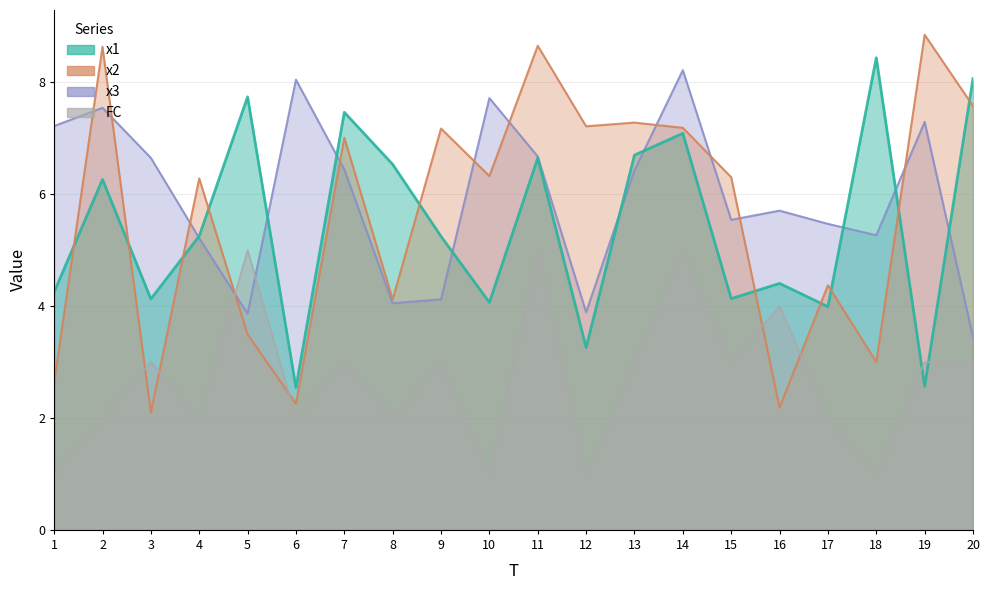

In x1, how many points are lower than both neighbors (excluding endpoints)?

7